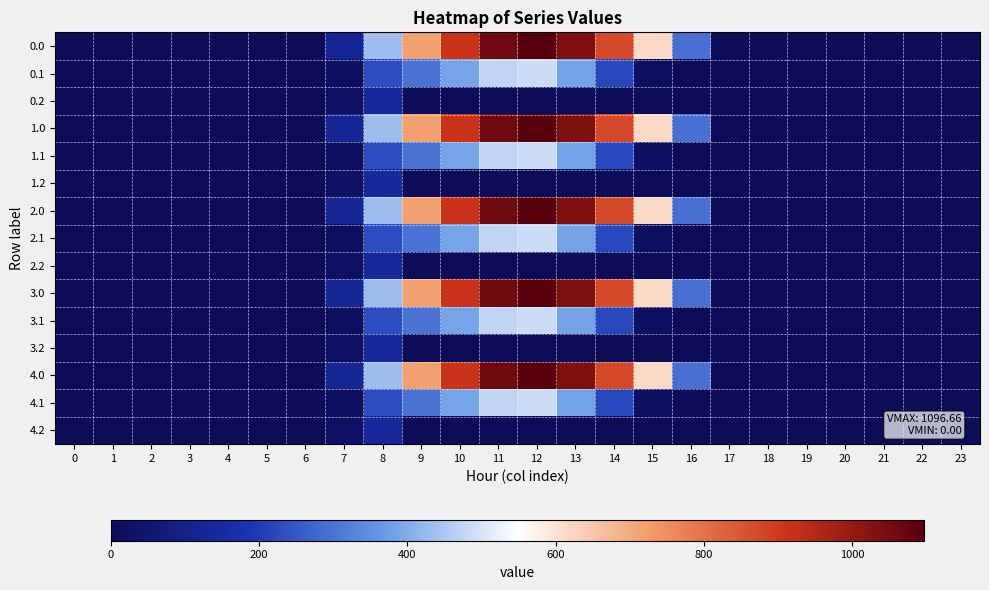

Reading left to right, transcribe all the data shown in this chart.

0.0: 0=0.0	1=0.0	2=0.0	3=0.0	4=0.0	5=0.0	6=0.0	7=120.6	8=430.3	9=716.9	10=916.2	11=1060.3	12=1096.7	13=1032.9	14=870.6	15=615.9	16=294.5	17=0.0	18=0.0	19=0.0	20=0.0	21=0.0	22=0.0	23=0.0
0.1: 0=0.0	1=0.0	2=0.0	3=0.0	4=0.0	5=0.0	6=0.0	7=17.7	8=227.5	9=295.9	10=388.1	11=471.7	12=485.4	13=382.7	14=219.2	15=17.3	16=0.0	17=0.0	18=0.0	19=0.0	20=0.0	21=0.0	22=0.0	23=0.0
0.2: 0=0.0	1=0.0	2=0.0	3=0.0	4=0.0	5=0.0	6=0.0	7=22.3	8=134.2	9=0.0	10=0.0	11=0.0	12=0.0	13=0.0	14=0.0	15=0.0	16=0.0	17=0.0	18=0.0	19=0.0	20=0.0	21=0.0	22=0.0	23=0.0
1.0: 0=0.0	1=0.0	2=0.0	3=0.0	4=0.0	5=0.0	6=0.0	7=120.6	8=430.3	9=716.9	10=916.2	11=1060.3	12=1096.7	13=1032.9	14=870.6	15=615.9	16=294.5	17=0.0	18=0.0	19=0.0	20=0.0	21=0.0	22=0.0	23=0.0
1.1: 0=0.0	1=0.0	2=0.0	3=0.0	4=0.0	5=0.0	6=0.0	7=17.7	8=227.5	9=295.9	10=388.1	11=471.7	12=485.4	13=382.7	14=219.2	15=17.3	16=0.0	17=0.0	18=0.0	19=0.0	20=0.0	21=0.0	22=0.0	23=0.0
1.2: 0=0.0	1=0.0	2=0.0	3=0.0	4=0.0	5=0.0	6=0.0	7=22.3	8=134.2	9=0.0	10=0.0	11=0.0	12=0.0	13=0.0	14=0.0	15=0.0	16=0.0	17=0.0	18=0.0	19=0.0	20=0.0	21=0.0	22=0.0	23=0.0
2.0: 0=0.0	1=0.0	2=0.0	3=0.0	4=0.0	5=0.0	6=0.0	7=120.6	8=430.3	9=716.9	10=916.2	11=1060.3	12=1096.7	13=1032.9	14=870.6	15=615.9	16=294.5	17=0.0	18=0.0	19=0.0	20=0.0	21=0.0	22=0.0	23=0.0
2.1: 0=0.0	1=0.0	2=0.0	3=0.0	4=0.0	5=0.0	6=0.0	7=17.7	8=227.5	9=295.9	10=388.1	11=471.7	12=485.4	13=382.7	14=219.2	15=17.3	16=0.0	17=0.0	18=0.0	19=0.0	20=0.0	21=0.0	22=0.0	23=0.0
2.2: 0=0.0	1=0.0	2=0.0	3=0.0	4=0.0	5=0.0	6=0.0	7=22.3	8=134.2	9=0.0	10=0.0	11=0.0	12=0.0	13=0.0	14=0.0	15=0.0	16=0.0	17=0.0	18=0.0	19=0.0	20=0.0	21=0.0	22=0.0	23=0.0
3.0: 0=0.0	1=0.0	2=0.0	3=0.0	4=0.0	5=0.0	6=0.0	7=120.6	8=430.3	9=716.9	10=916.2	11=1060.3	12=1096.7	13=1032.9	14=870.6	15=615.9	16=294.5	17=0.0	18=0.0	19=0.0	20=0.0	21=0.0	22=0.0	23=0.0
3.1: 0=0.0	1=0.0	2=0.0	3=0.0	4=0.0	5=0.0	6=0.0	7=17.7	8=227.5	9=295.9	10=388.1	11=471.7	12=485.4	13=382.7	14=219.2	15=17.3	16=0.0	17=0.0	18=0.0	19=0.0	20=0.0	21=0.0	22=0.0	23=0.0
3.2: 0=0.0	1=0.0	2=0.0	3=0.0	4=0.0	5=0.0	6=0.0	7=22.3	8=134.2	9=0.0	10=0.0	11=0.0	12=0.0	13=0.0	14=0.0	15=0.0	16=0.0	17=0.0	18=0.0	19=0.0	20=0.0	21=0.0	22=0.0	23=0.0
4.0: 0=0.0	1=0.0	2=0.0	3=0.0	4=0.0	5=0.0	6=0.0	7=120.6	8=430.3	9=716.9	10=916.2	11=1060.3	12=1096.7	13=1032.9	14=870.6	15=615.9	16=294.5	17=0.0	18=0.0	19=0.0	20=0.0	21=0.0	22=0.0	23=0.0
4.1: 0=0.0	1=0.0	2=0.0	3=0.0	4=0.0	5=0.0	6=0.0	7=17.7	8=227.5	9=295.9	10=388.1	11=471.7	12=485.4	13=382.7	14=219.2	15=17.3	16=0.0	17=0.0	18=0.0	19=0.0	20=0.0	21=0.0	22=0.0	23=0.0
4.2: 0=0.0	1=0.0	2=0.0	3=0.0	4=0.0	5=0.0	6=0.0	7=22.3	8=134.2	9=0.0	10=0.0	11=0.0	12=0.0	13=0.0	14=0.0	15=0.0	16=0.0	17=0.0	18=0.0	19=0.0	20=0.0	21=0.0	22=0.0	23=0.0